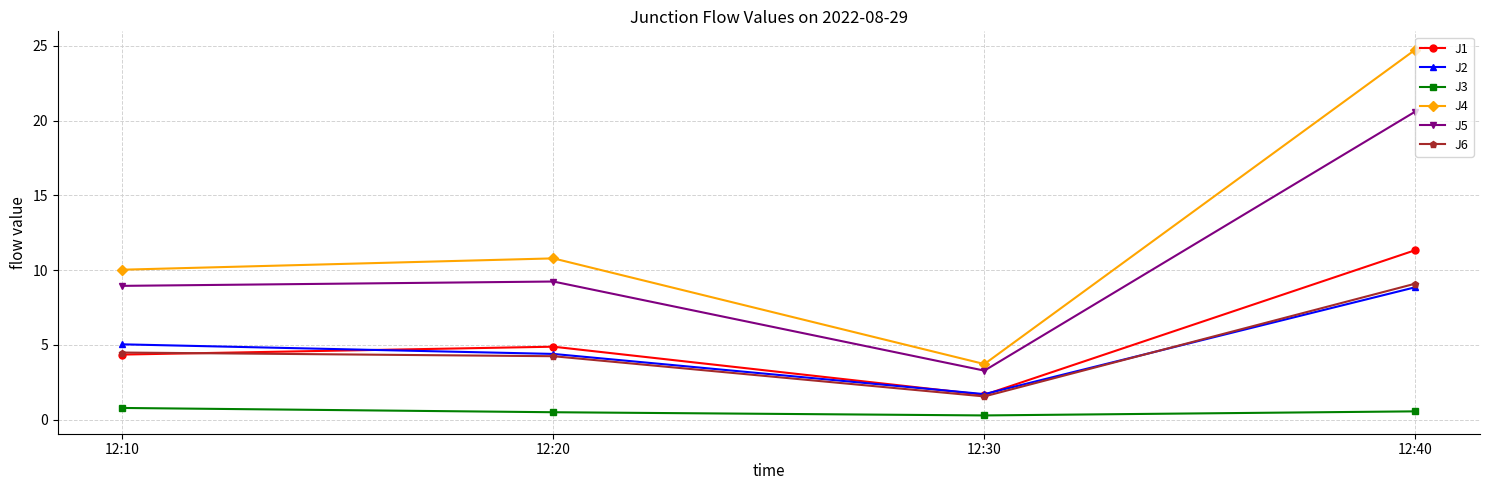

The J3 series shows 0.3 at 12:30. True or false?

True